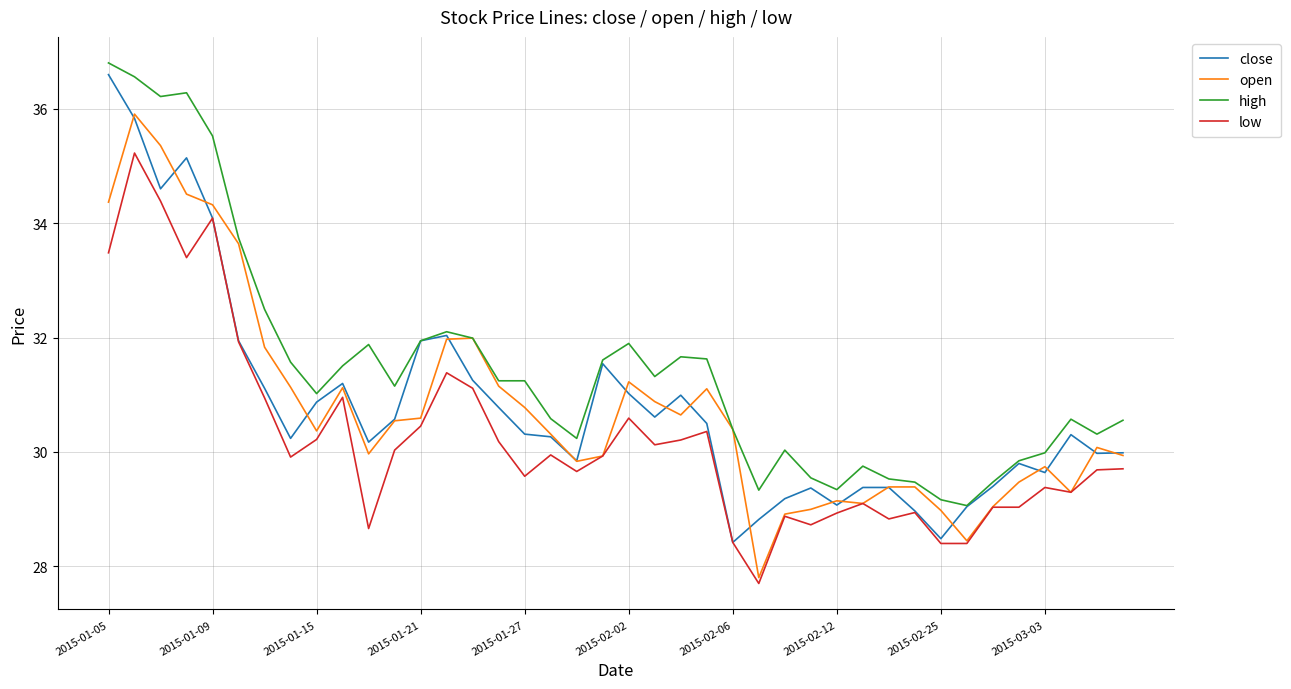

True or false: open has more than 2 interior local peaks.

True